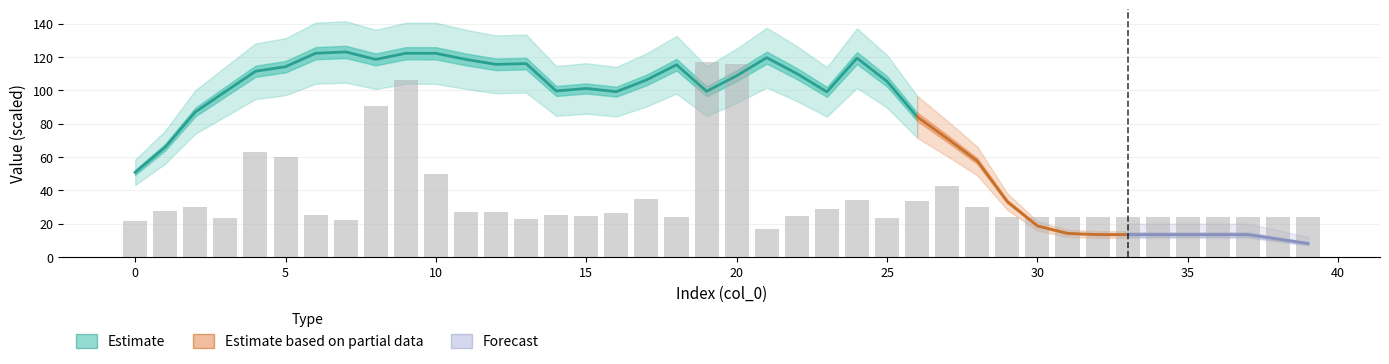

Where is the data nearest to the value 66?

4